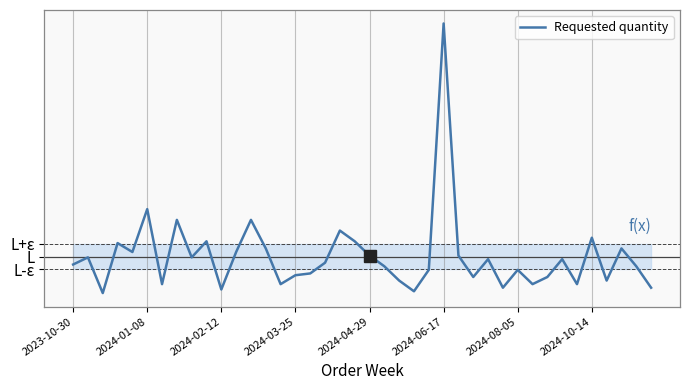

Is this an area chart (filled region under the line)?

Yes